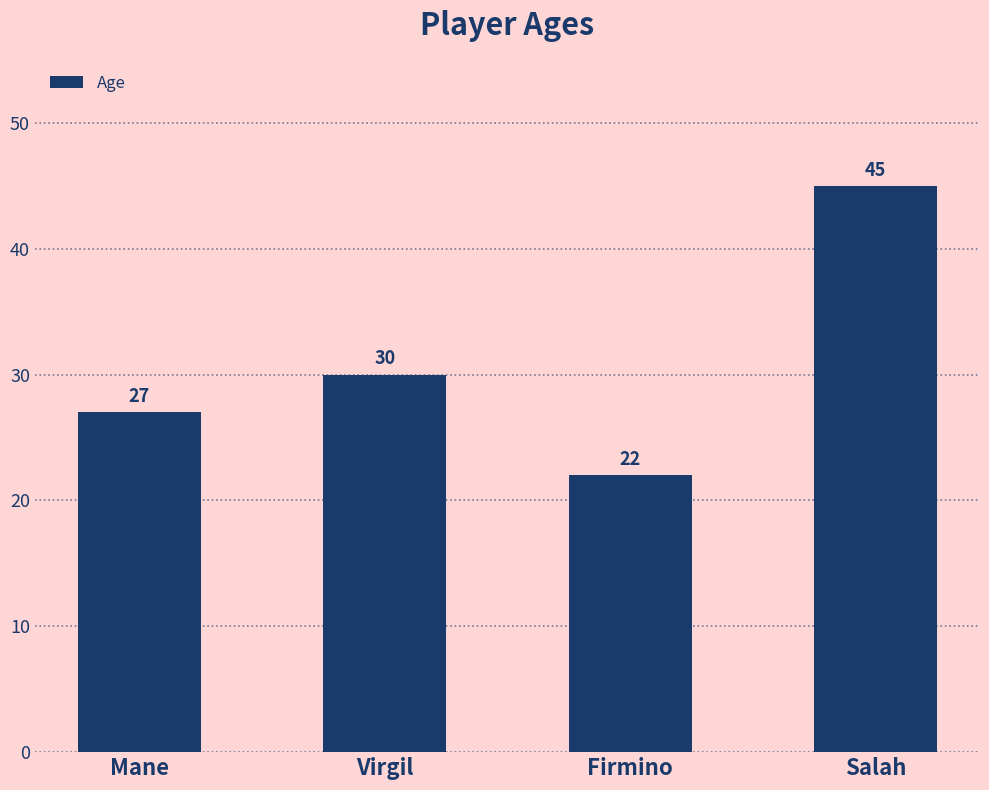

What is the ratio of the value at Firmino to the value at Salah?

0.5